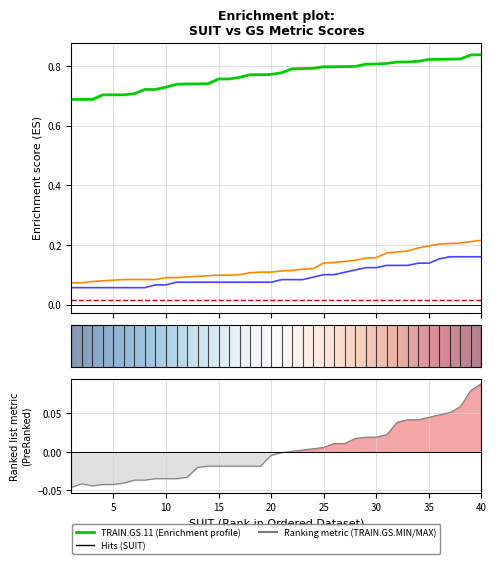

Reading left to right, extract all data points from this chart.

TRAIN.GS.3: 0.1	0.1	0.1	0.1	0.1	0.1	0.1	0.1	0.1	0.1	0.1	0.1	0.1	0.1	0.1	0.1	0.1	0.1	0.1	0.1	0.1	0.1	0.1	0.1	0.1	0.1	0.1	0.1	0.2	0.2	0.2	0.2	0.2	0.2	0.2	0.2	0.2	0.2	0.2	0.2
TEST.GS.3: 0.1	0.1	0.1	0.1	0.1	0.1	0.1	0.1	0.1	0.1	0.1	0.1	0.1	0.1	0.1	0.1	0.1	0.1	0.1	0.1	0.1	0.1	0.1	0.1	0.1	0.1	0.1	0.1	0.1	0.1	0.1	0.1	0.1	0.1	0.1	0.2	0.2	0.2	0.2	0.2
TRAIN.GS.MIN: -0.0	-0.0	-0.0	-0.0	-0.0	-0.0	-0.0	-0.0	-0.0	-0.0	-0.0	-0.0	-0.0	-0.0	-0.0	-0.0	-0.0	-0.0	-0.0	-0.0	-0.0	0.0	0.0	0.0	0.0	0.0	0.0	0.0	0.0	0.0	0.0	0.0	0.0	0.0	0.0	0.0	0.1	0.1	0.1	0.1
TRAIN.GS.11: 0.7	0.7	0.7	0.7	0.7	0.7	0.7	0.7	0.7	0.7	0.7	0.7	0.7	0.7	0.8	0.8	0.8	0.8	0.8	0.8	0.8	0.8	0.8	0.8	0.8	0.8	0.8	0.8	0.8	0.8	0.8	0.8	0.8	0.8	0.8	0.8	0.8	0.8	0.8	0.8